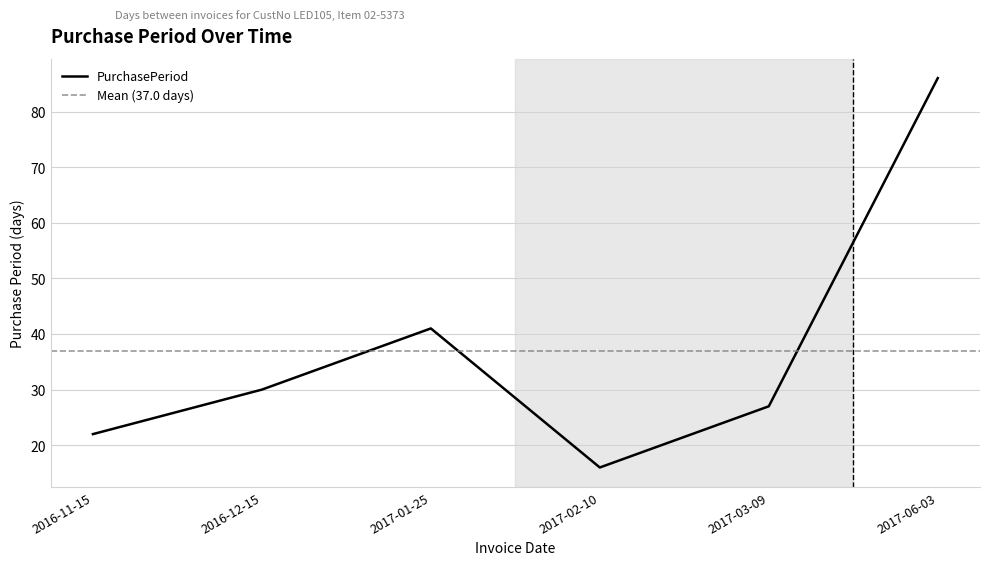

At which category does the chart reach its minimum across all series?

2017-02-10